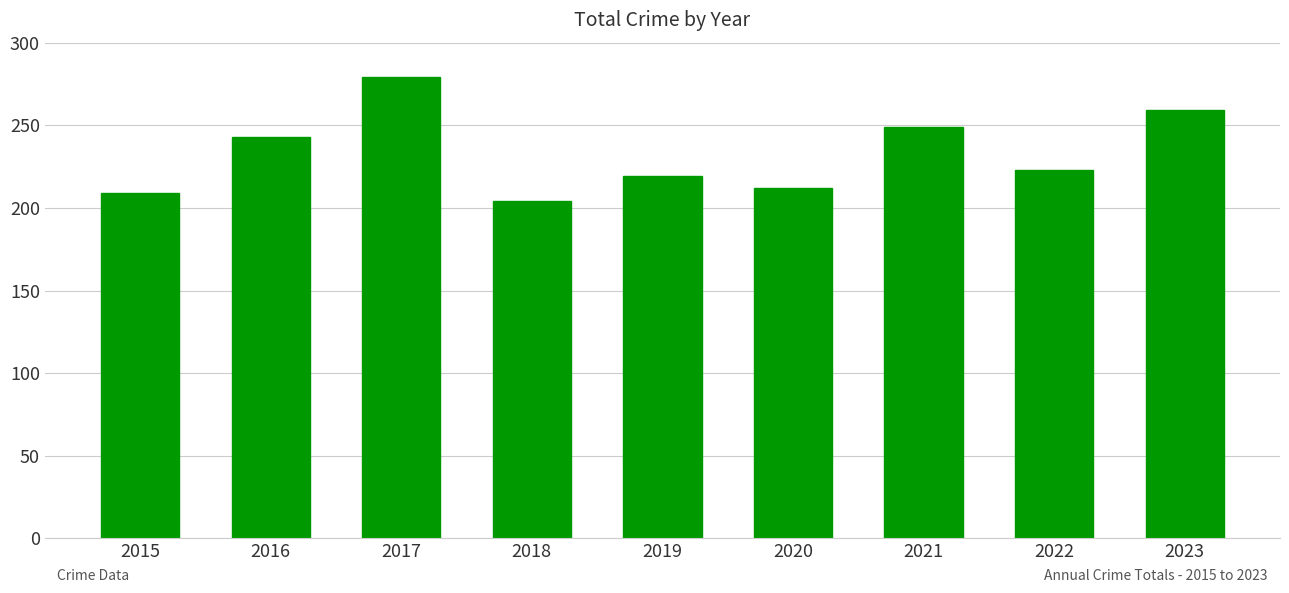

What is the minimum value shown in the chart?

204